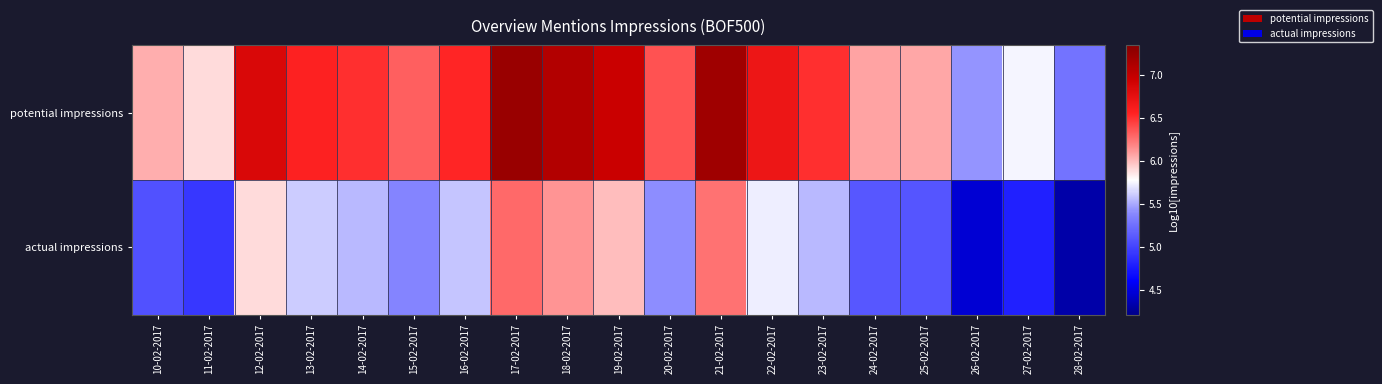

What is the maximum value shown in the chart?

7.2